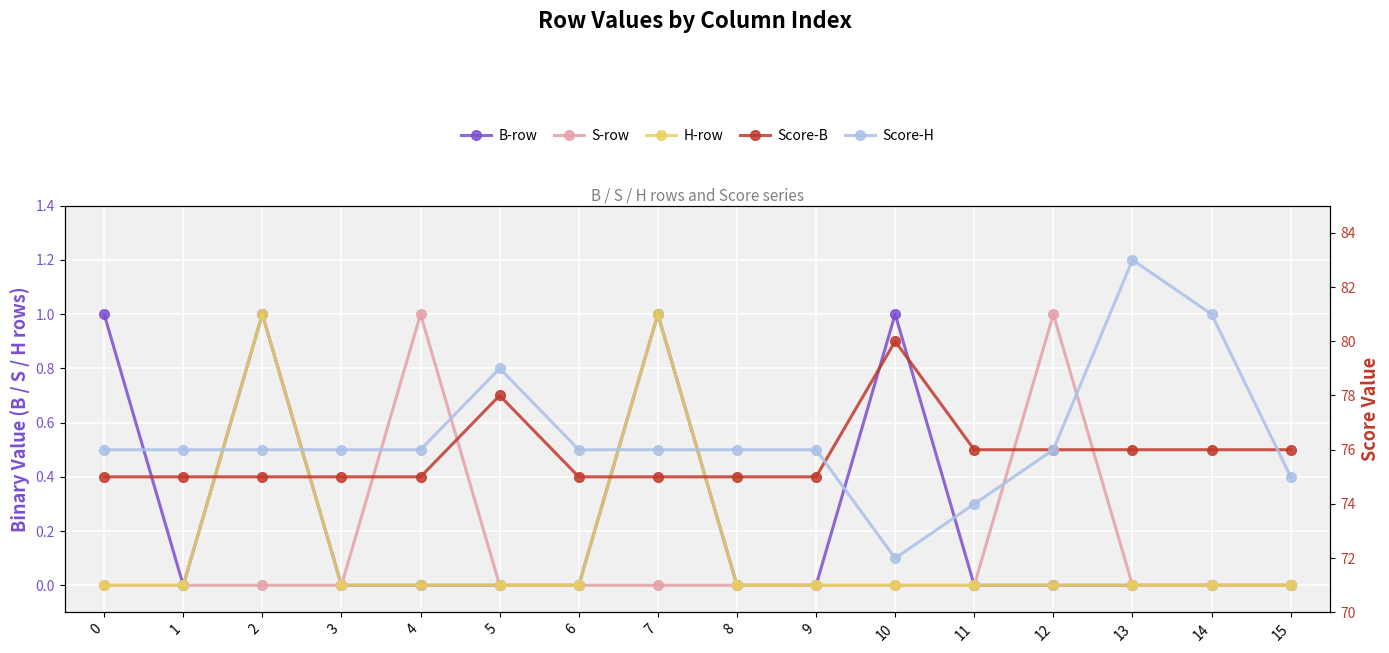

How many positive values does the S-row series have?

2